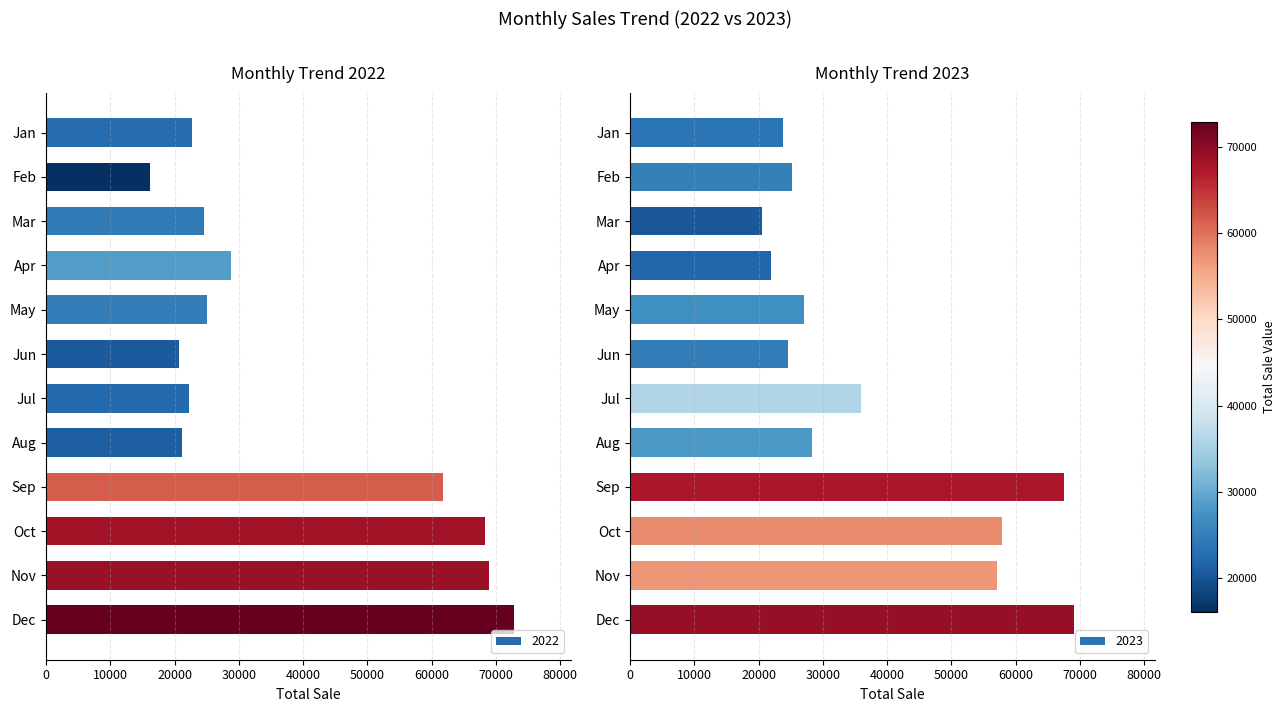

Is the value of 2022 at Sep greater than the value of 2023 at Sep?

No